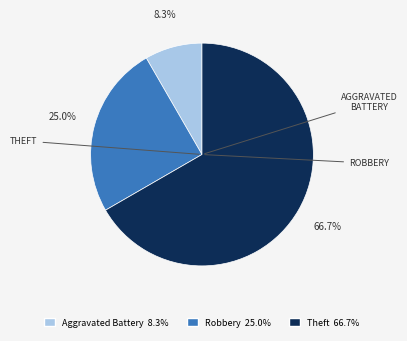

Is there any slice that represents more than half of the pie?

Yes